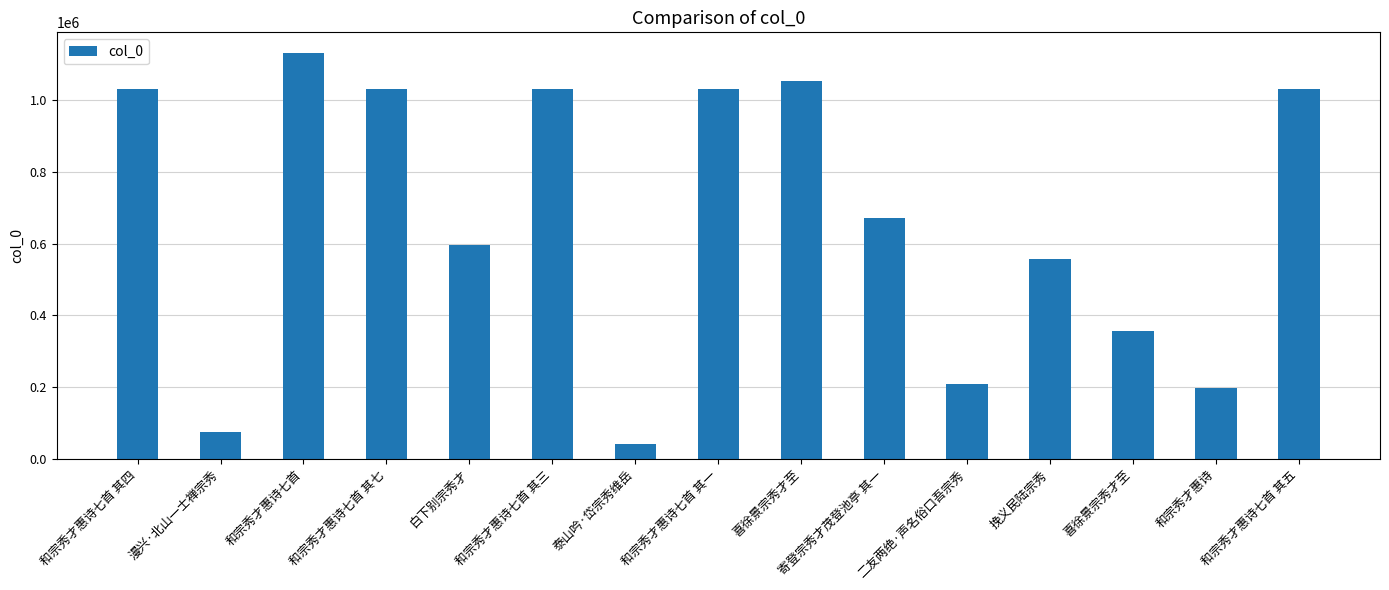

Approximately how many times larger is the value at 和宗秀才惠诗七首 其四 compared to 泰山吟·岱宗秀维岳?

25.0